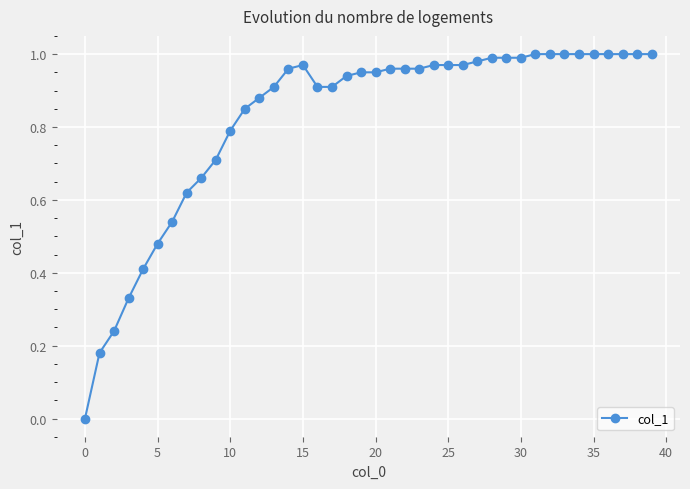

What is the sum of all values?

32.9